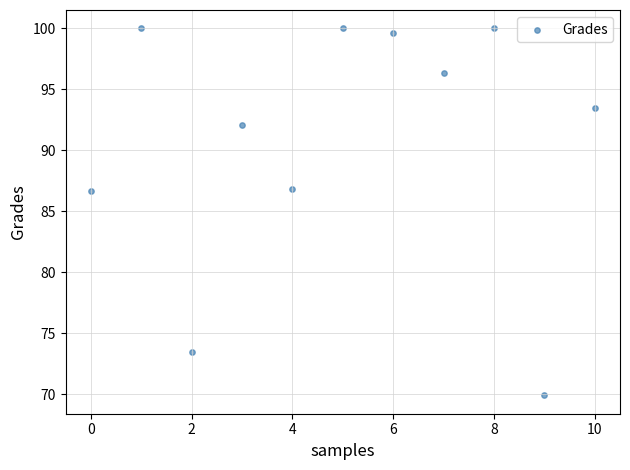

What is the average Y value?

90.8